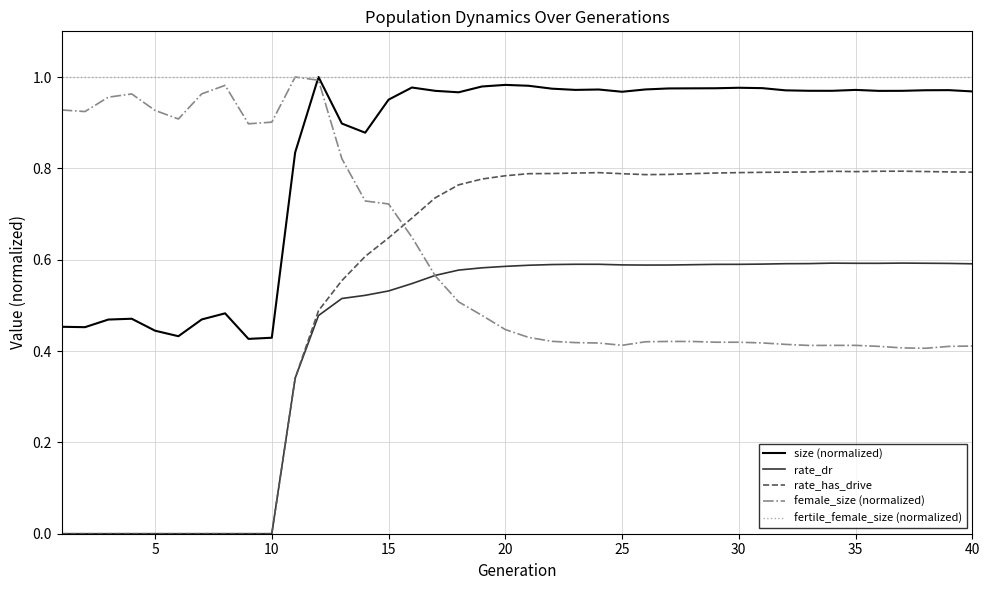

Which series has the largest total across all categories?

fertile_female_size (normalized)